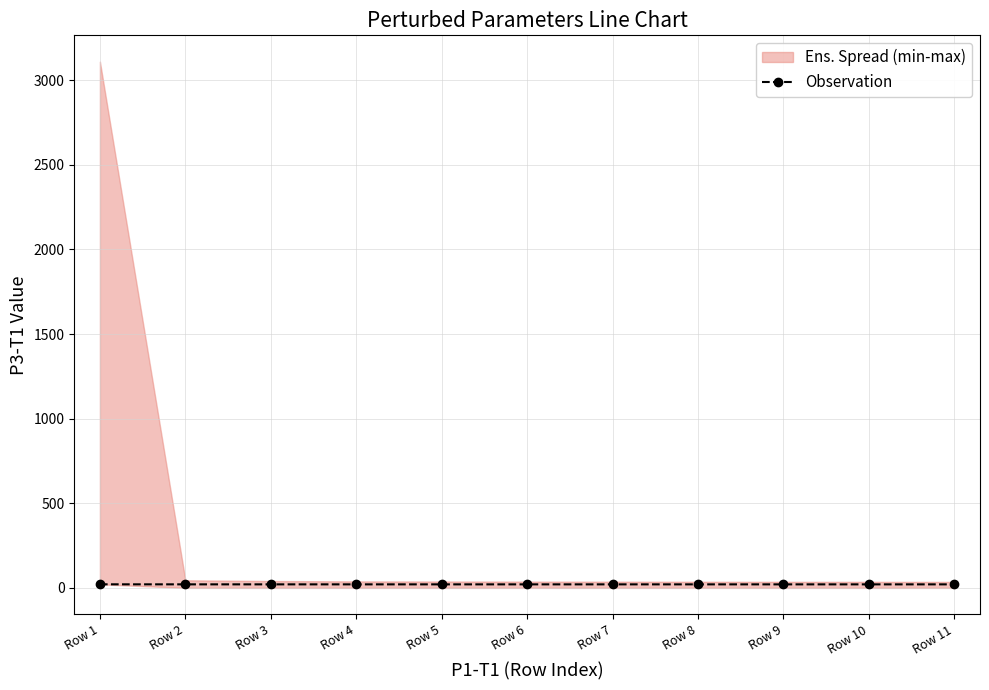

Which category has the highest value across all series?

Row 1